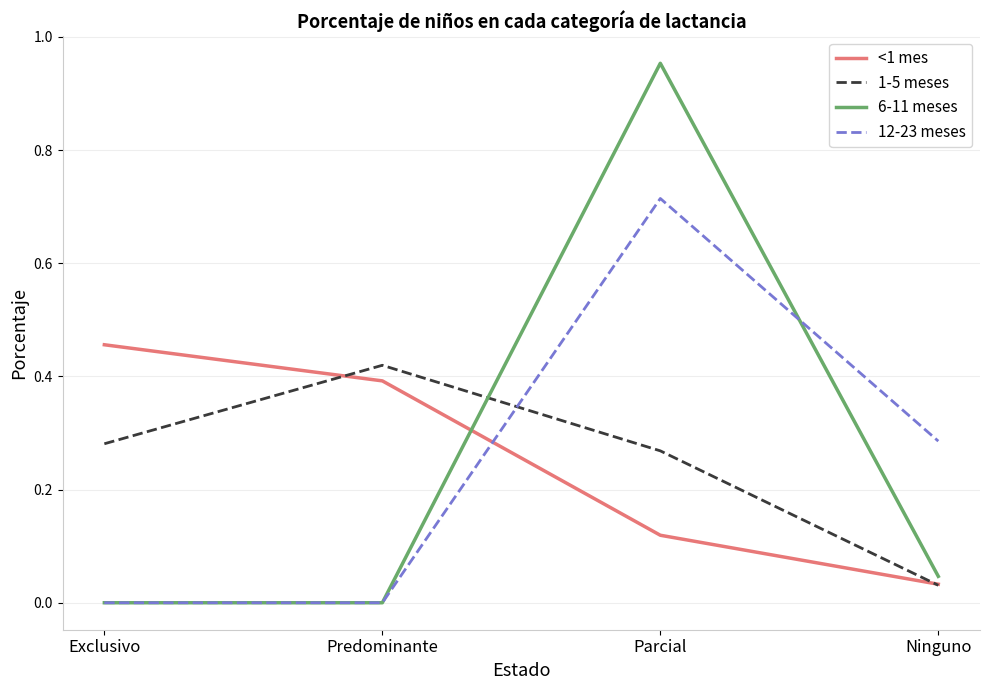

Which series ends up on top after the final intersection of 1-5 meses and 12-23 meses?

12-23 meses